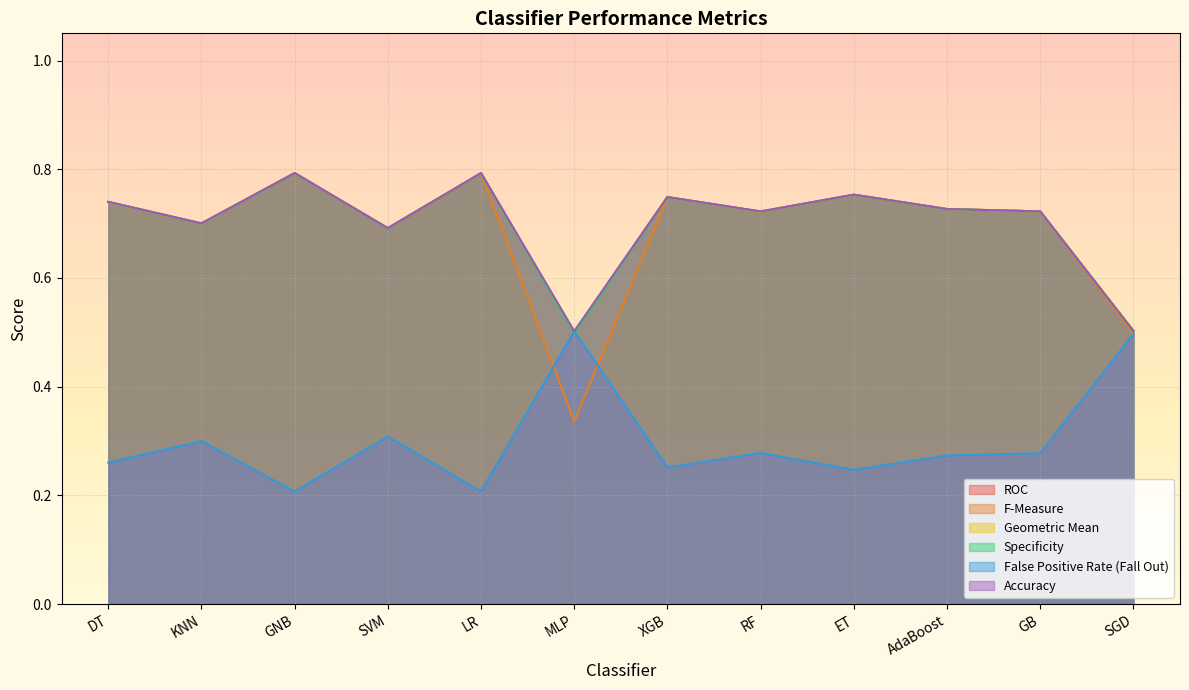

Does the chart display data point markers on the line(s)?

No